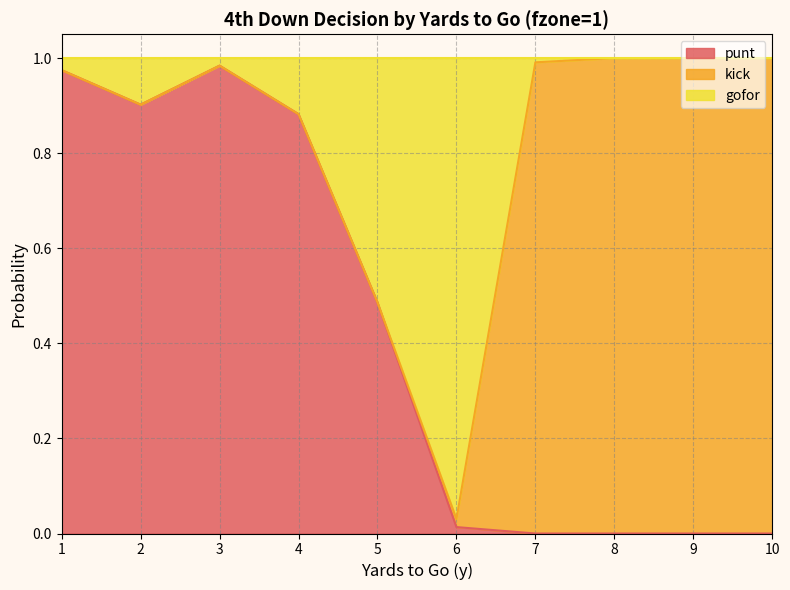

Does the chart have visible grid lines?

Yes